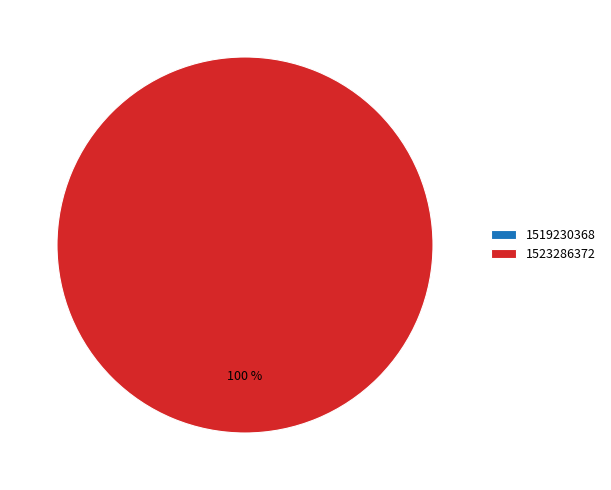

Does 1519230368 account for over 50% of the chart?

No